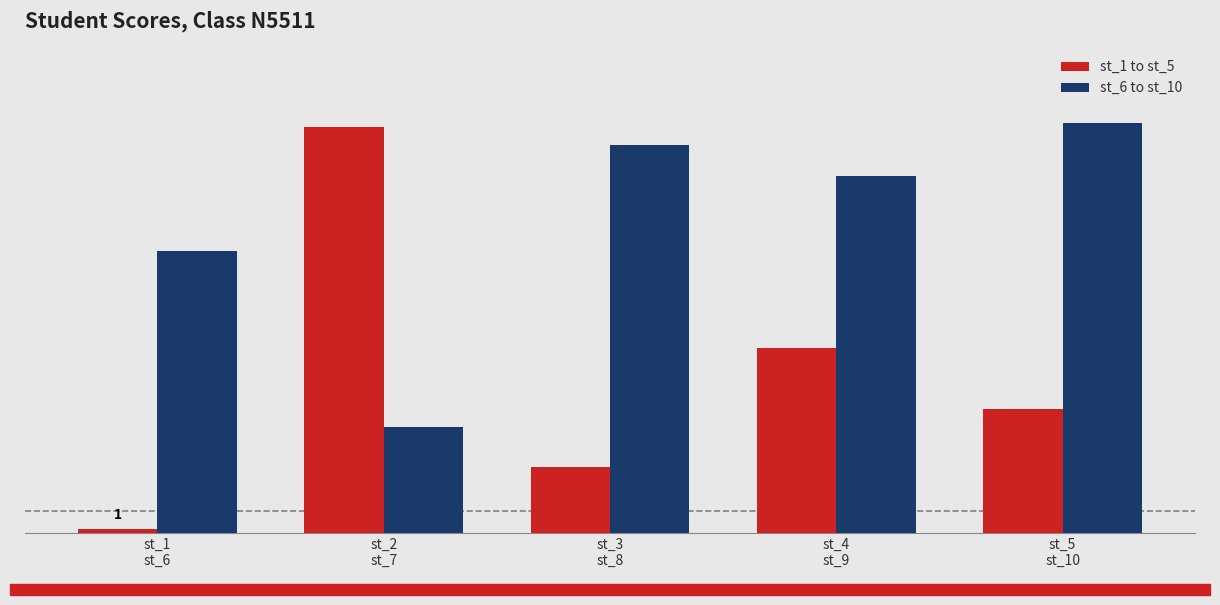

Does the chart contain any negative values?

No